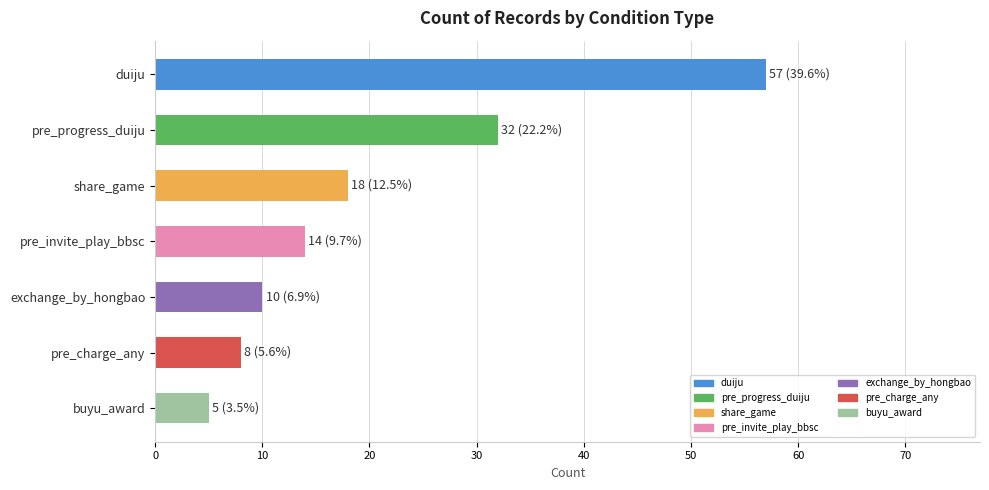

Rank the categories by value from highest to lowest.

duiju, pre_progress_duiju, share_game, pre_invite_play_bbsc, exchange_by_hongbao, pre_charge_any, buyu_award